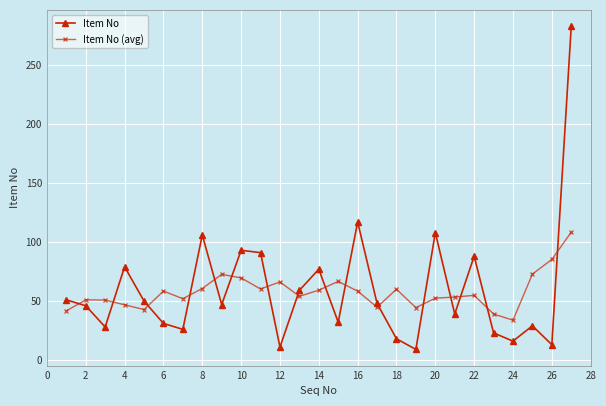

True or false: Item No and Item No (avg) cross at least once.

True